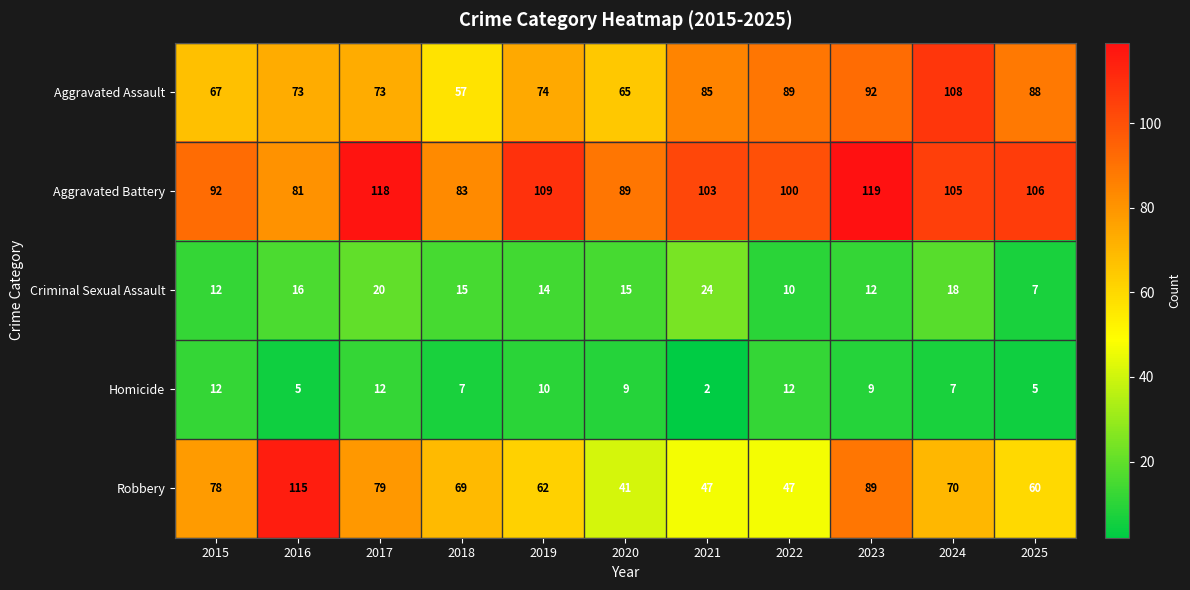

What value does the Aggravated Battery series have at 2015?

92